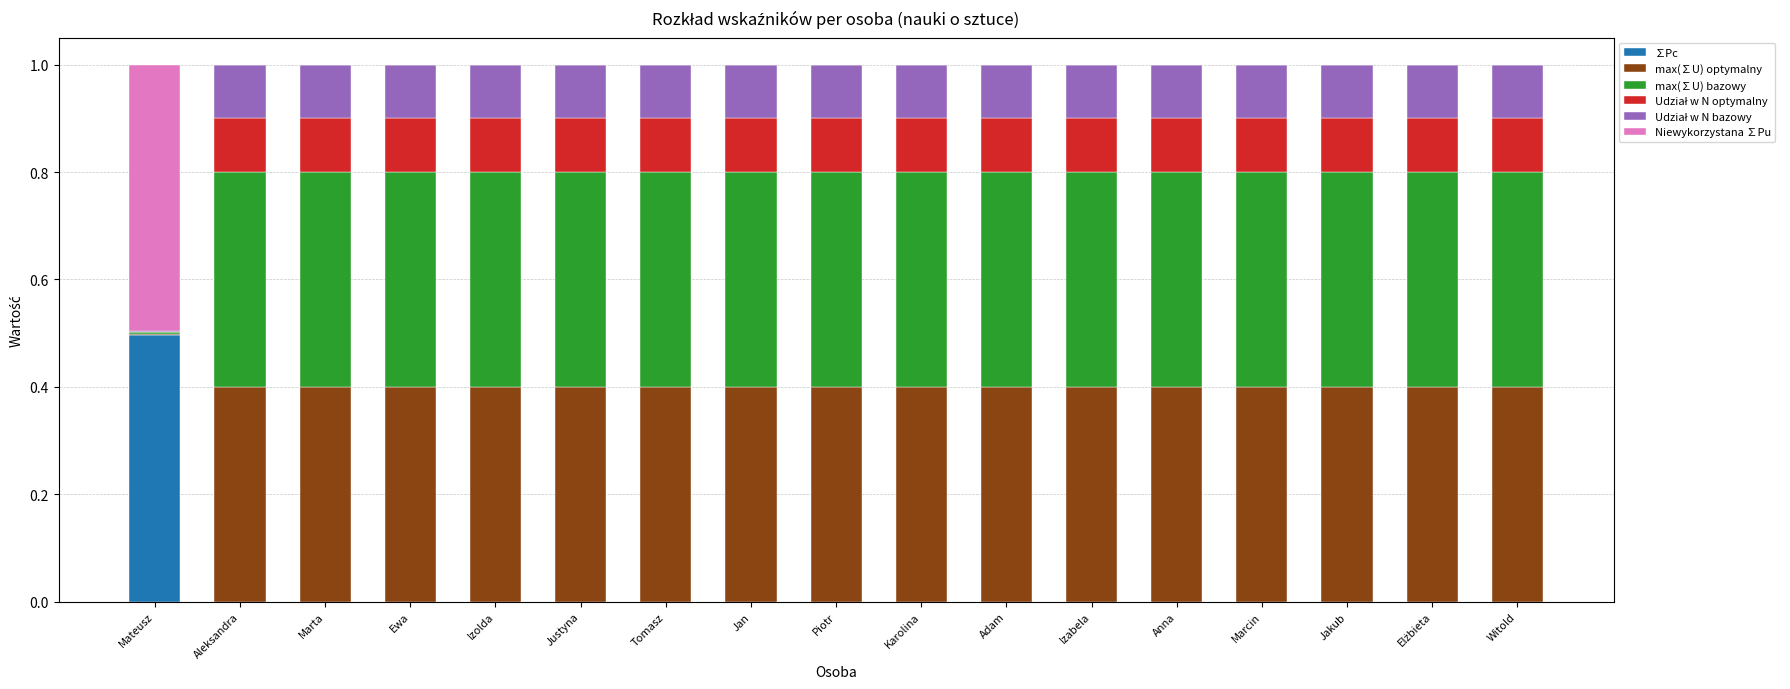

What is the maximum value for ∑Pc?

0.5